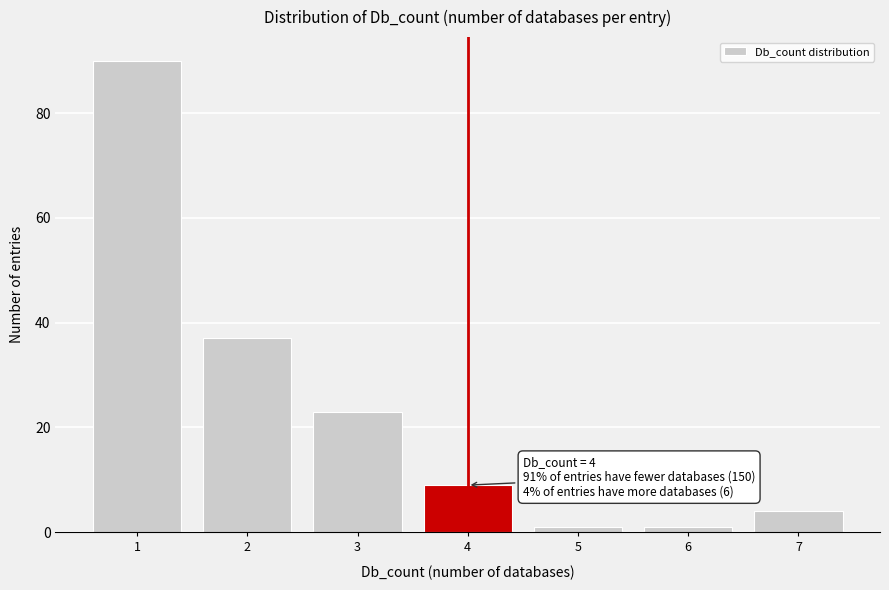

Which range on the x-axis has the tallest bar?

0.5 to 1.5